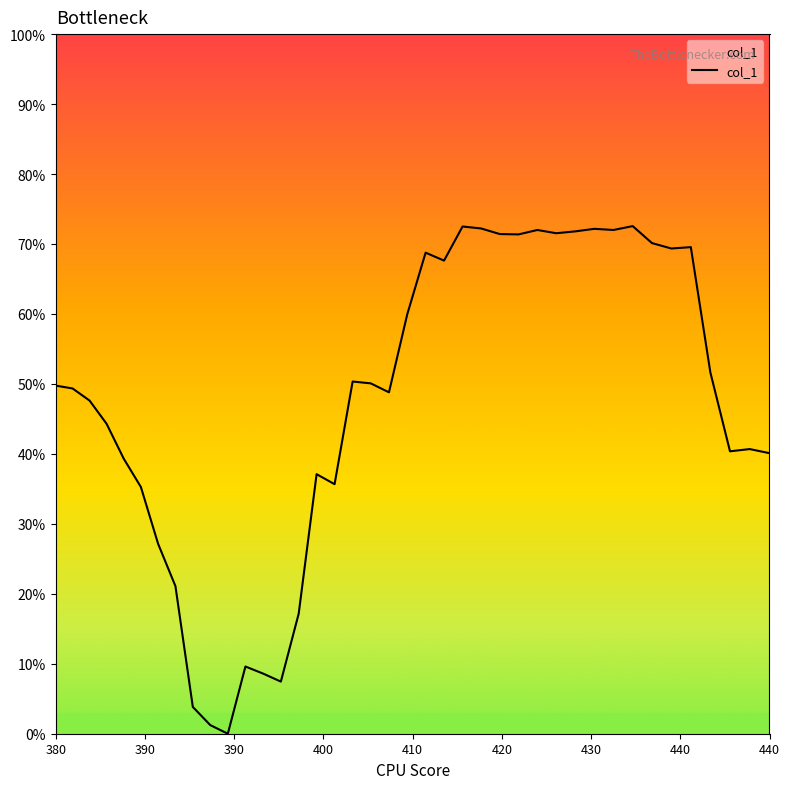

Does the chart have visible grid lines?

No